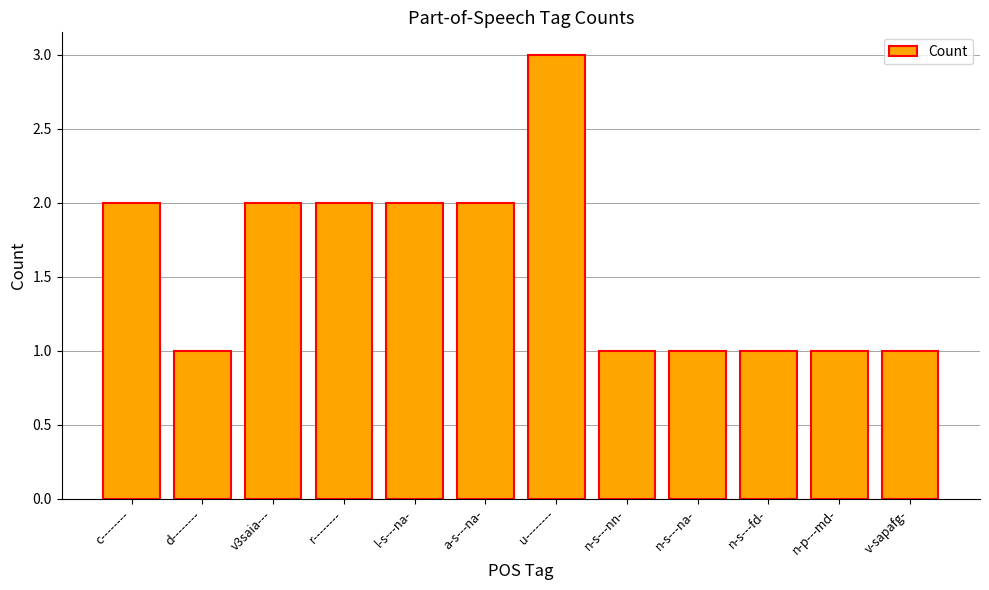

How many values are between 1 and 2?

11